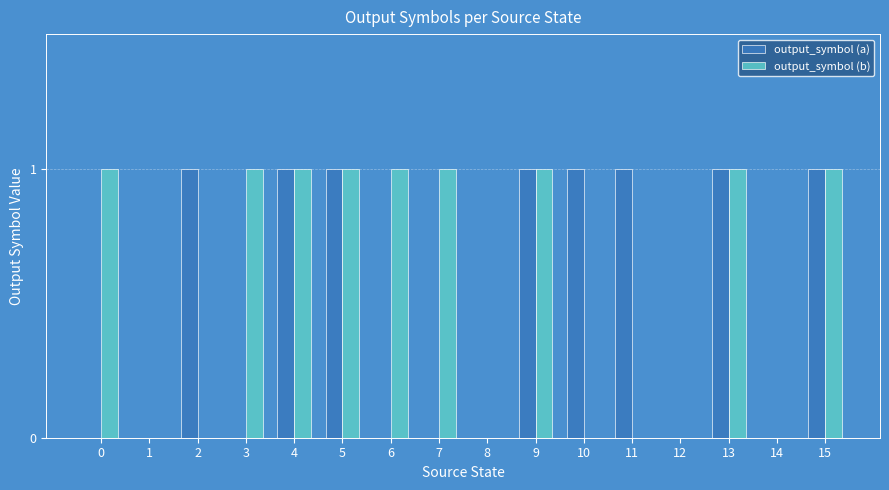

True or false: output_symbol (a) has a value of 1 at 4.

True